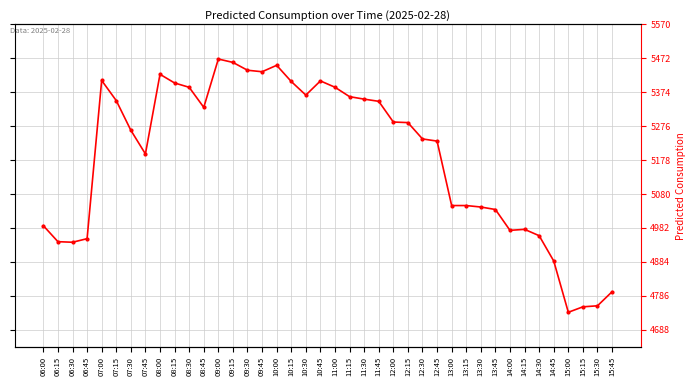

Reading left to right, what are all the values shown in this chart?

4988.2	4942.0	4940.4	4950.7	5407.7	5349.5	5263.9	5195.5	5425.5	5400.4	5387.9	5330.0	5469.5	5459.8	5437.2	5432.9	5451.4	5404.7	5365.4	5406.4	5388.0	5360.9	5353.7	5347.4	5287.6	5285.9	5238.7	5232.5	5046.4	5046.4	5042.1	5034.9	4974.7	4977.6	4959.3	4886.2	4738.1	4753.8	4756.8	4797.4